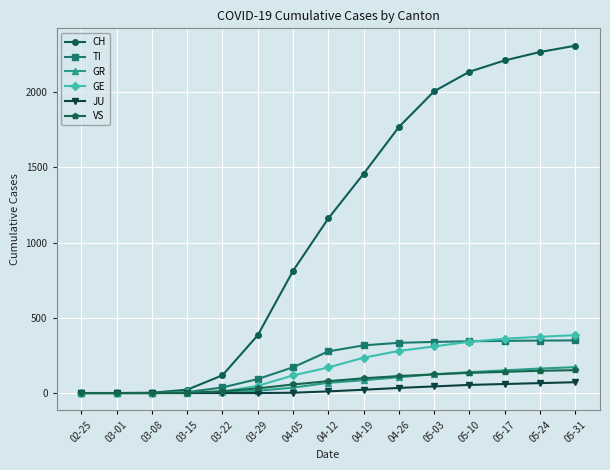

What is the greatest value displayed?

2310